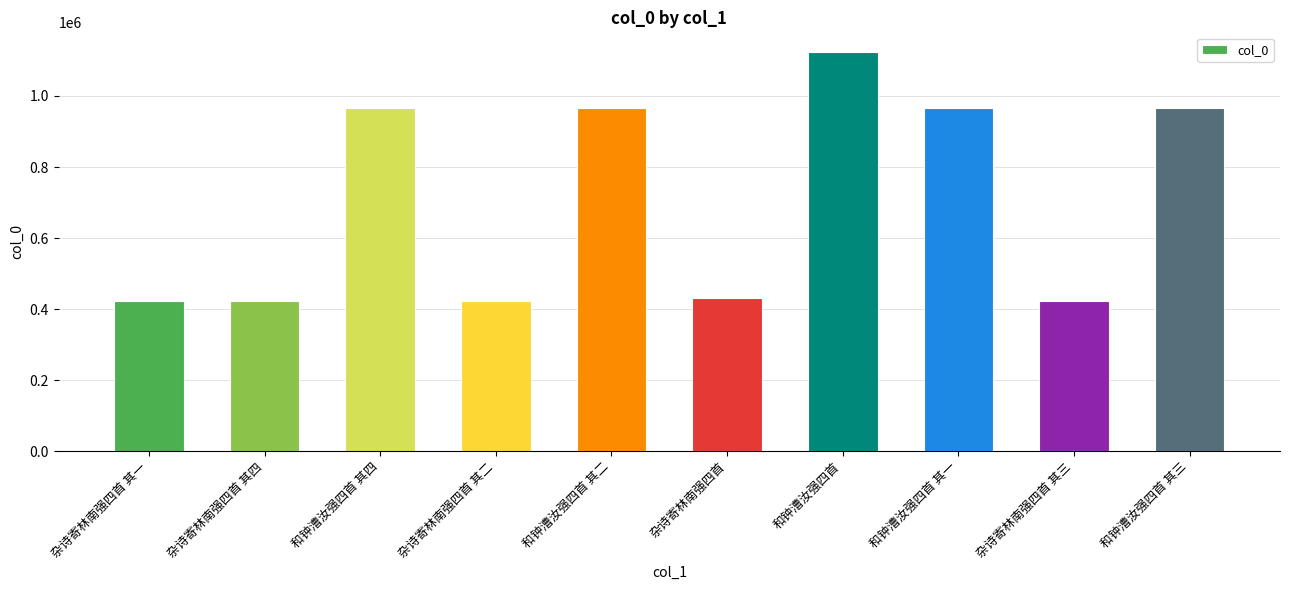

What is the value of the 5th bar from the left?

966058